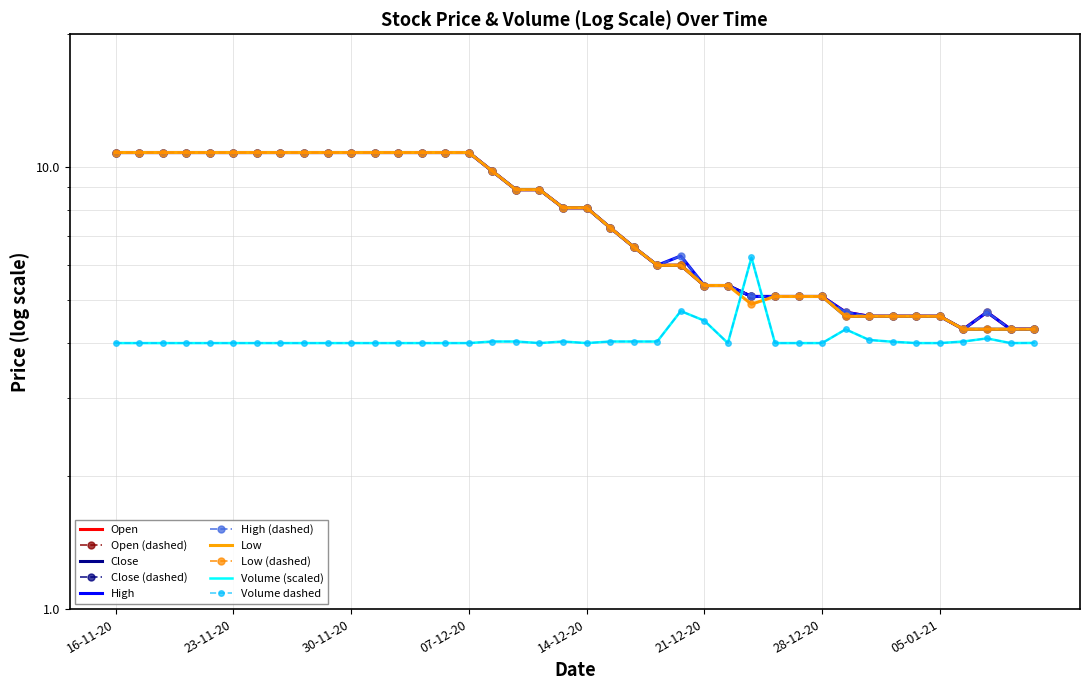

What is the average value of the Close series?

7.8